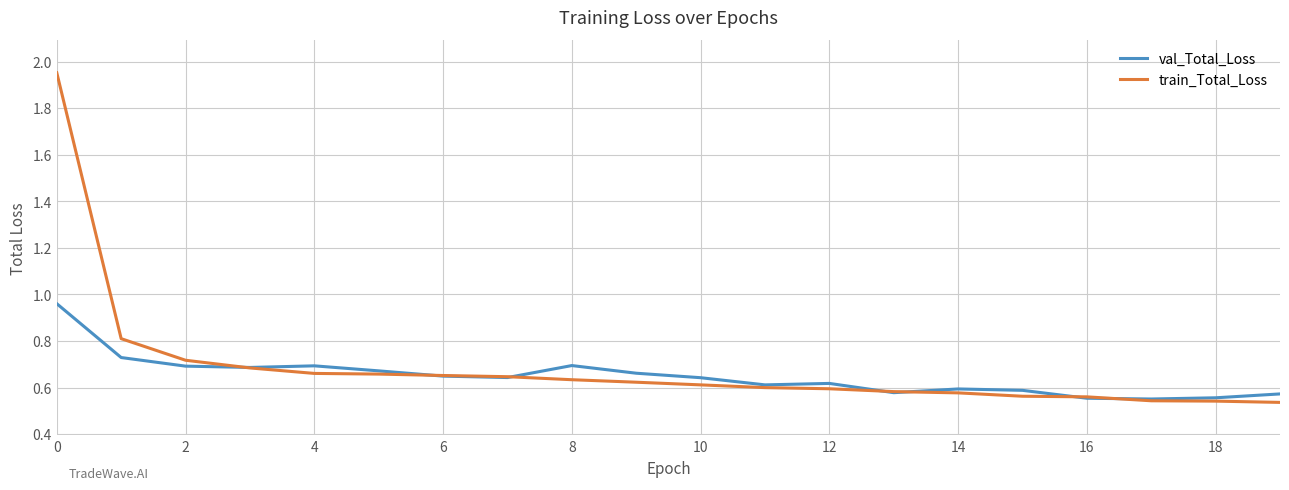

Which series has the widest spread of values?

train_Total_Loss